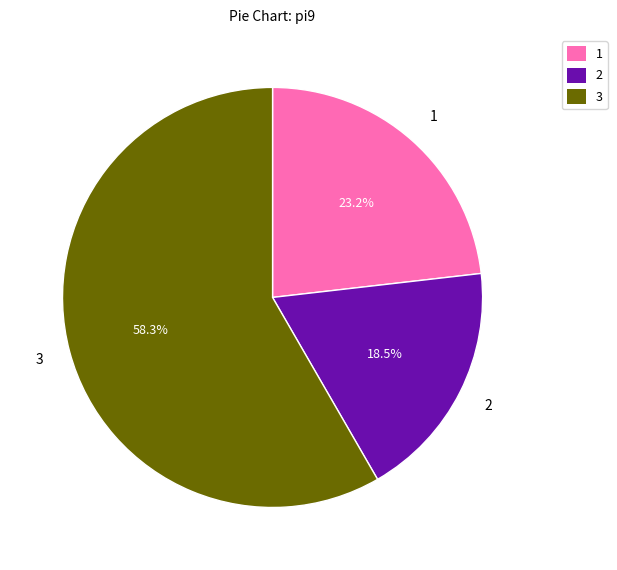

Which slice is the smallest?

2